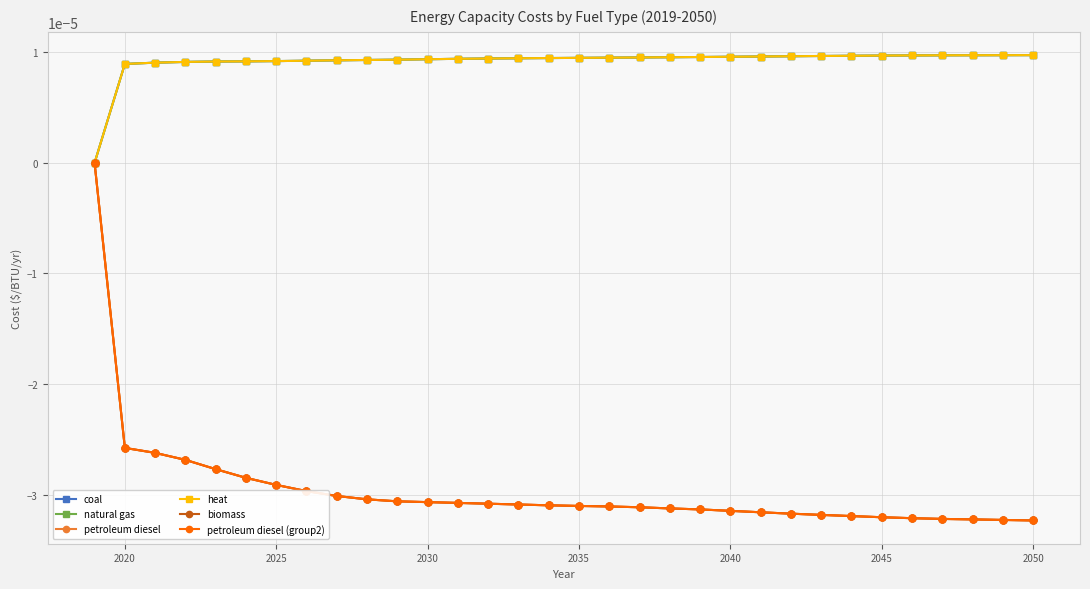

Count the heat values in the range 0 to 1.

32